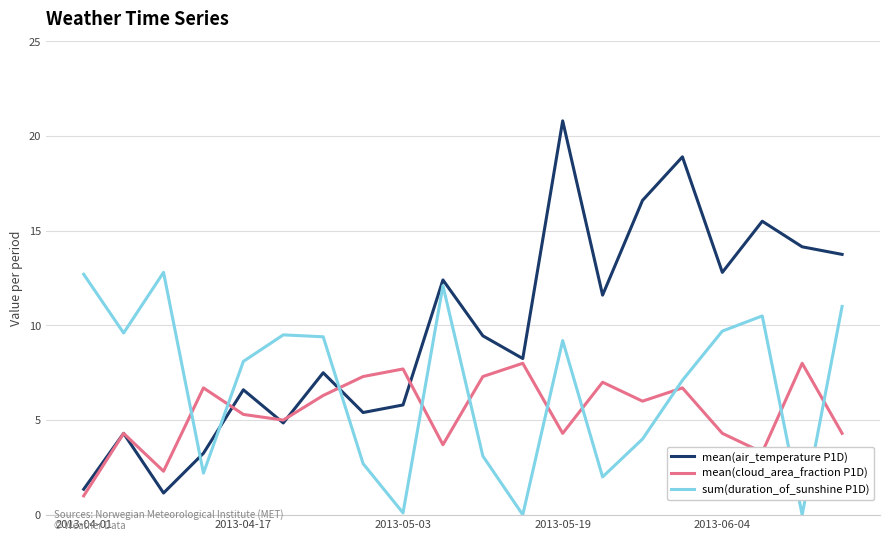

Which series has the largest range (max minus min)?

mean(air_temperature P1D)